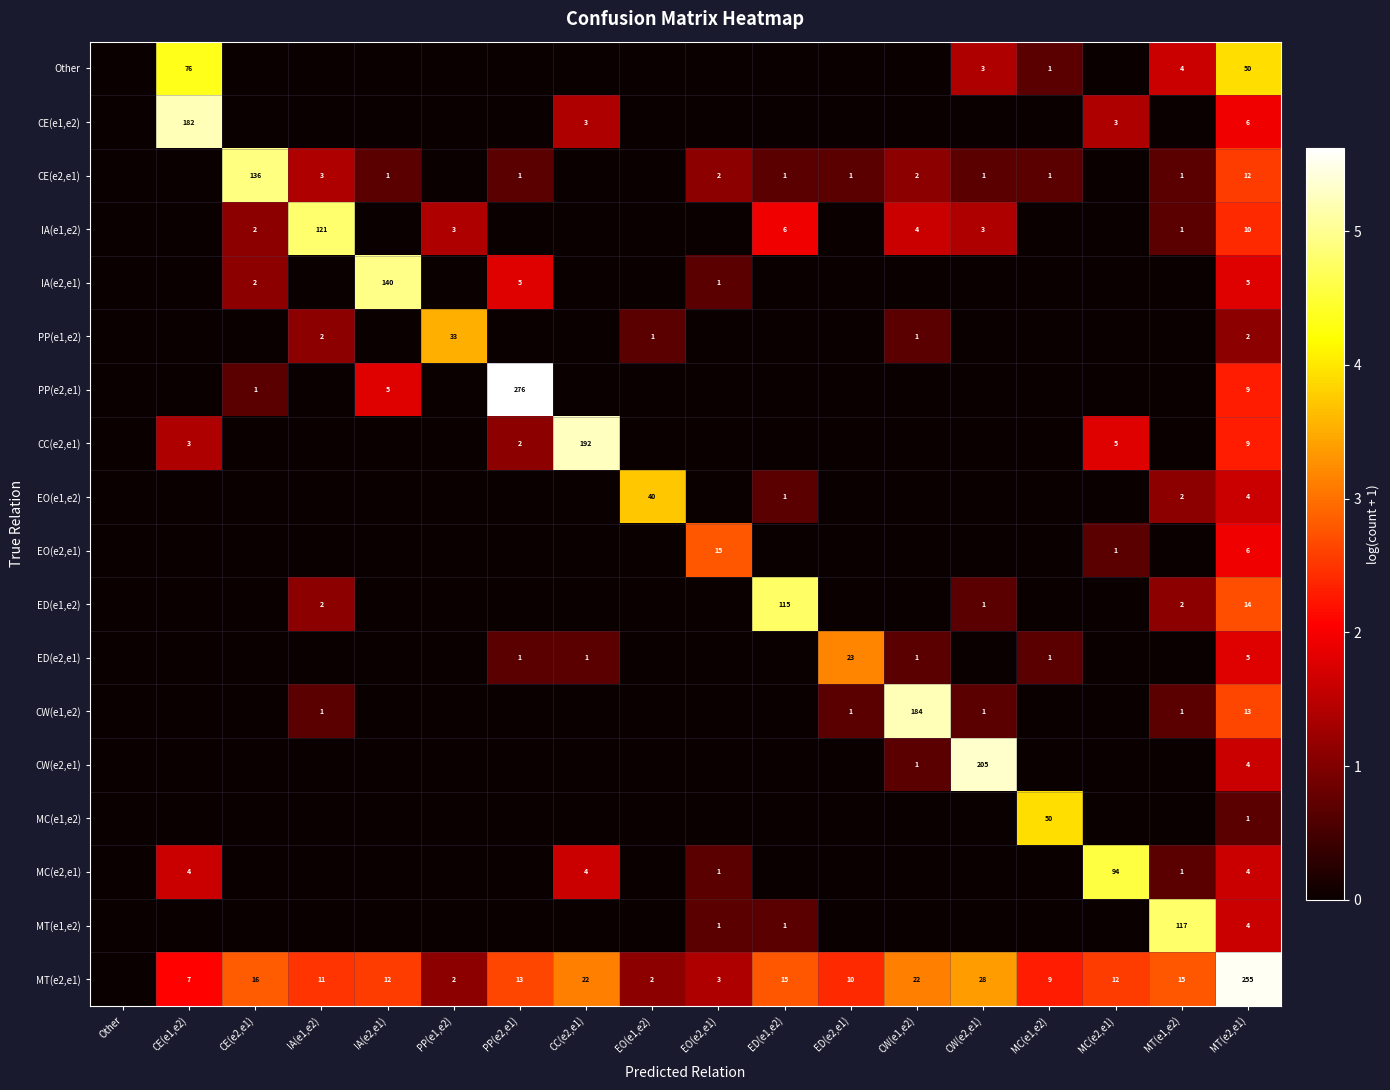

Which category has the lowest value across all series?

Other